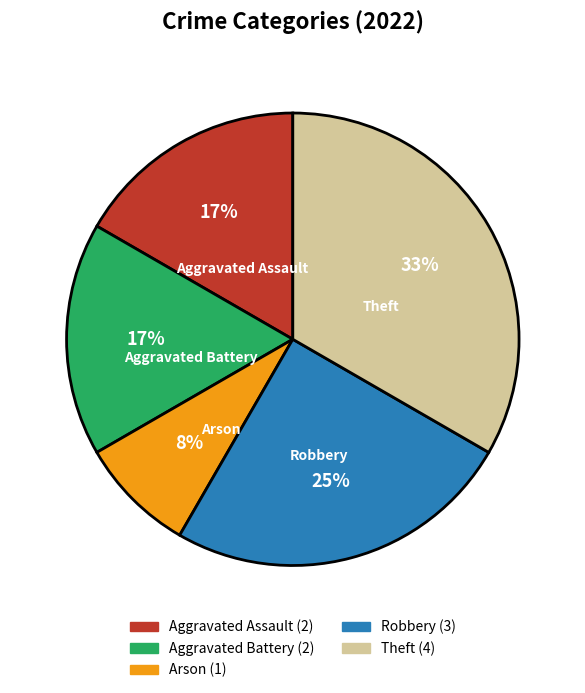

Is it true that Aggravated Assault is 17% of the pie?

True